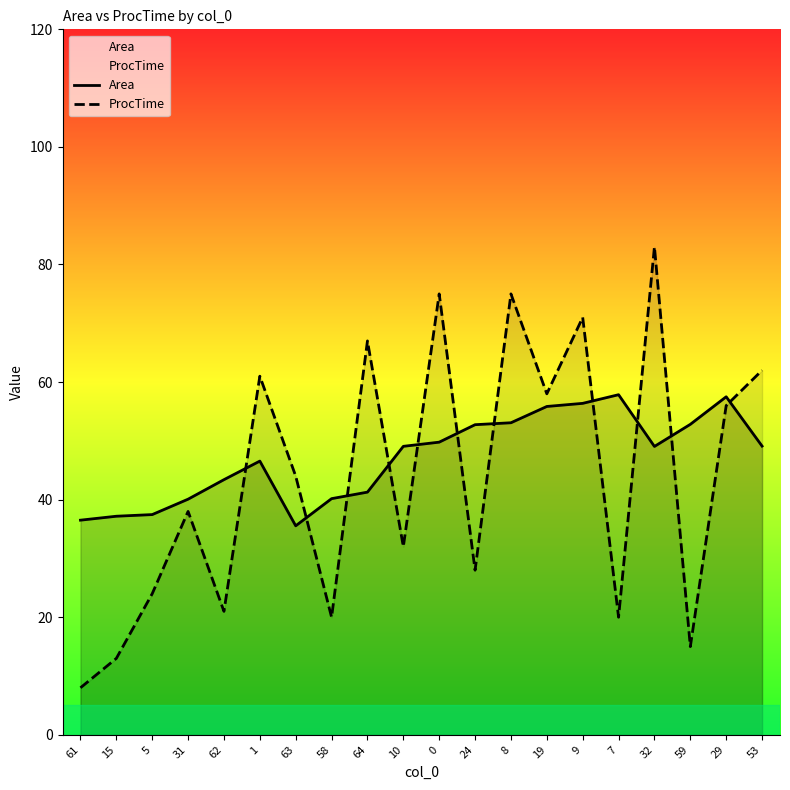

True or false: ProcTime has a value of 20.7 at 64.

False